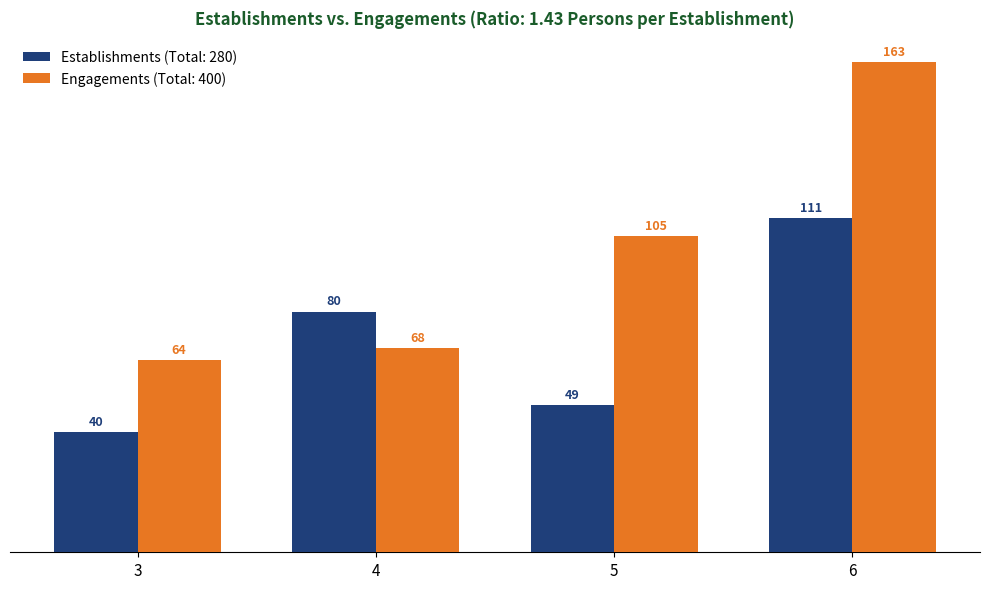

Reading left to right, what are all the values shown in this chart?

Establishments: 3=40	4=80	5=49	6=111
Engagements: 3=64	4=68	5=105	6=163